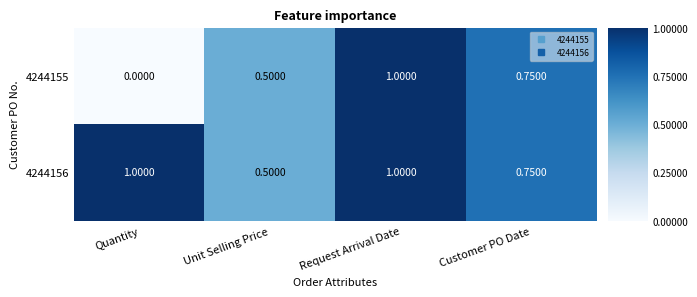

Is the value of 4244156 at Request Arrival Date greater than the value of 4244155 at Unit Selling Price?

Yes